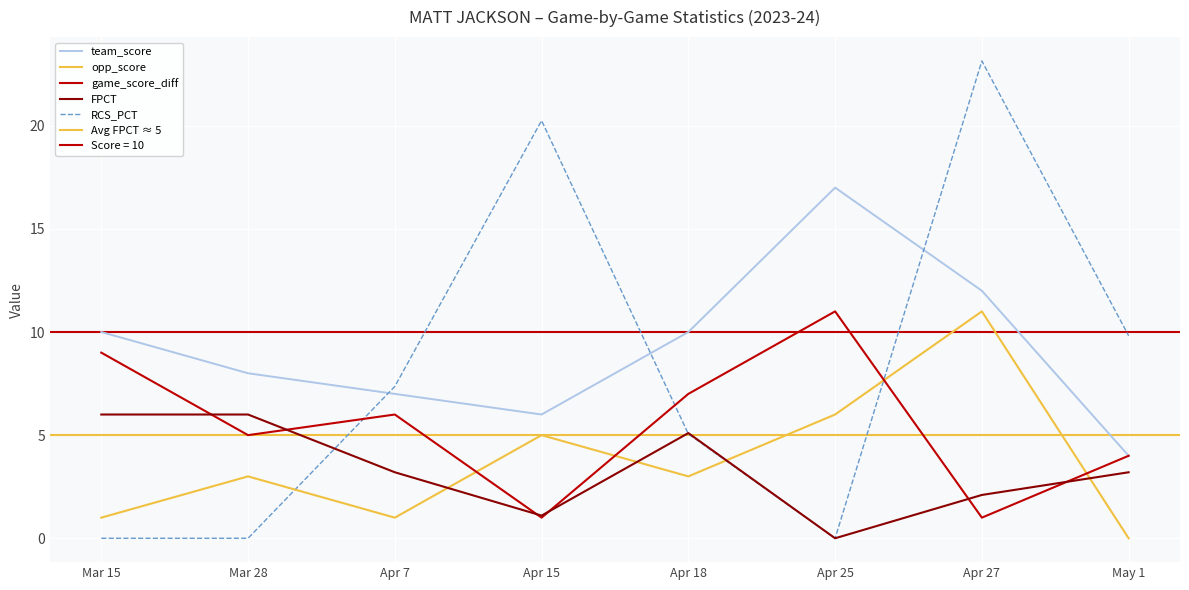

What is the difference between the maximum and minimum values in the RCS_PCT series?

23.1